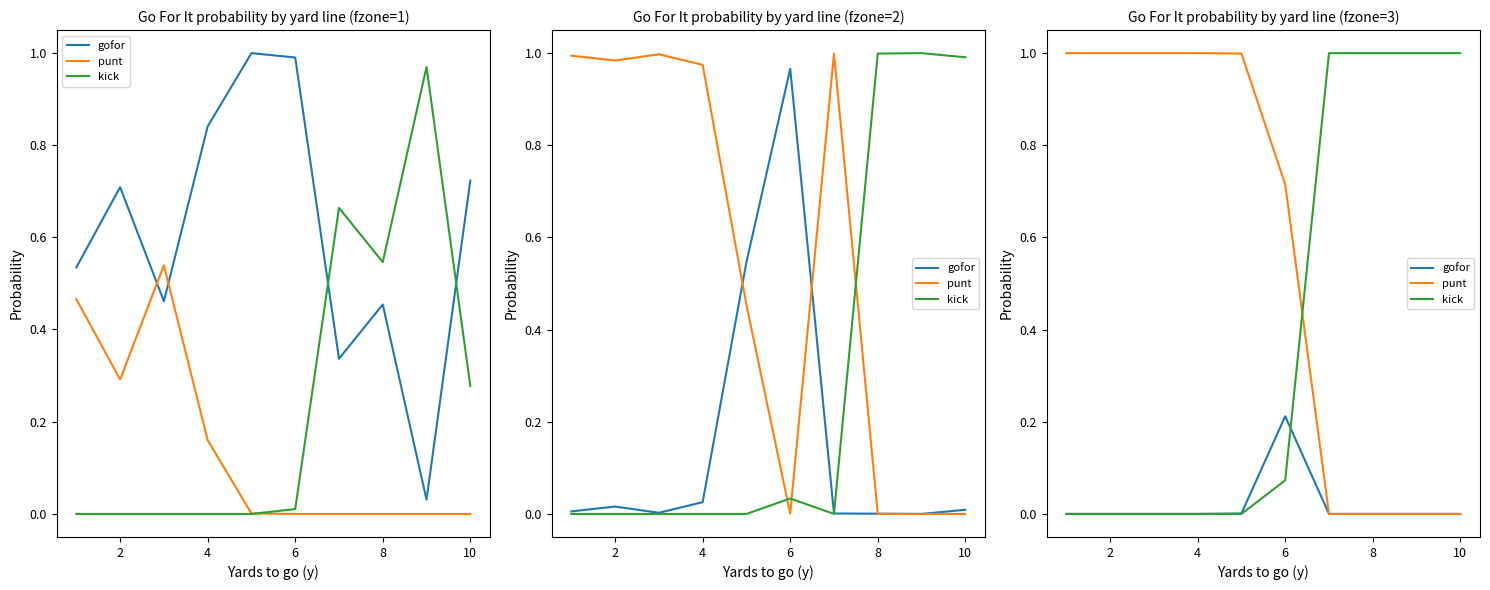

What are all the series names shown in the legend?

gofor, punt, kick